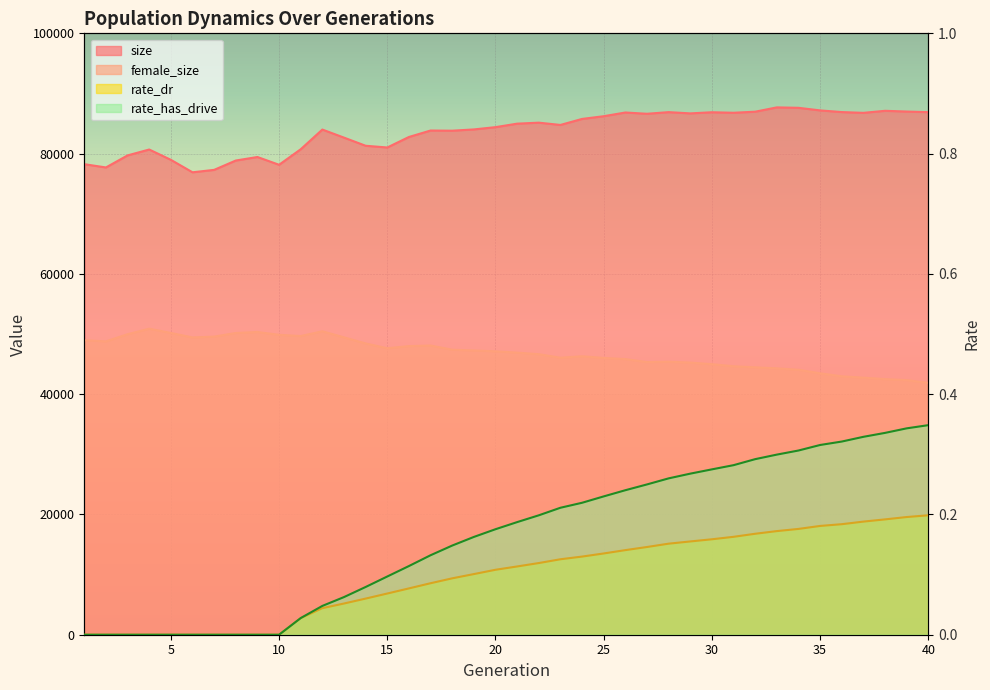

Is the value of female_size at 17 greater than the value of rate_dr at 27?

Yes